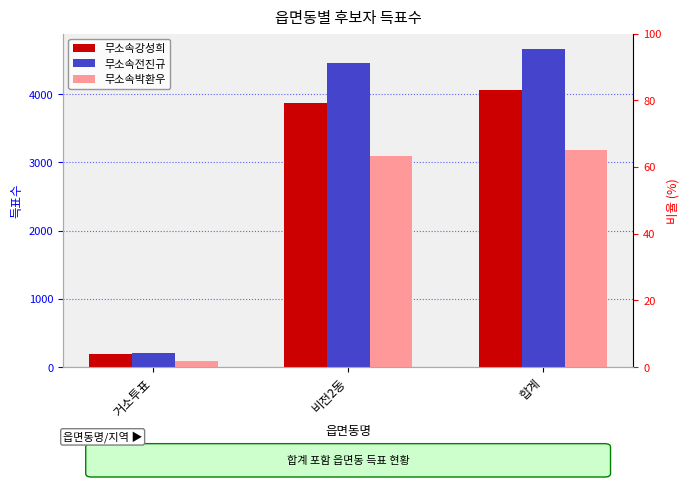

The 무소속전진규 series shows 4455 at 비전2동. True or false?

True